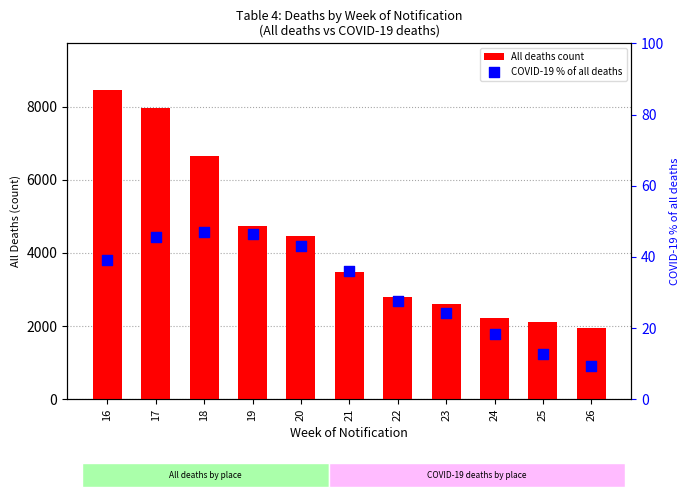

Which series contains the lowest Y value?

COVID-19 % of all deaths